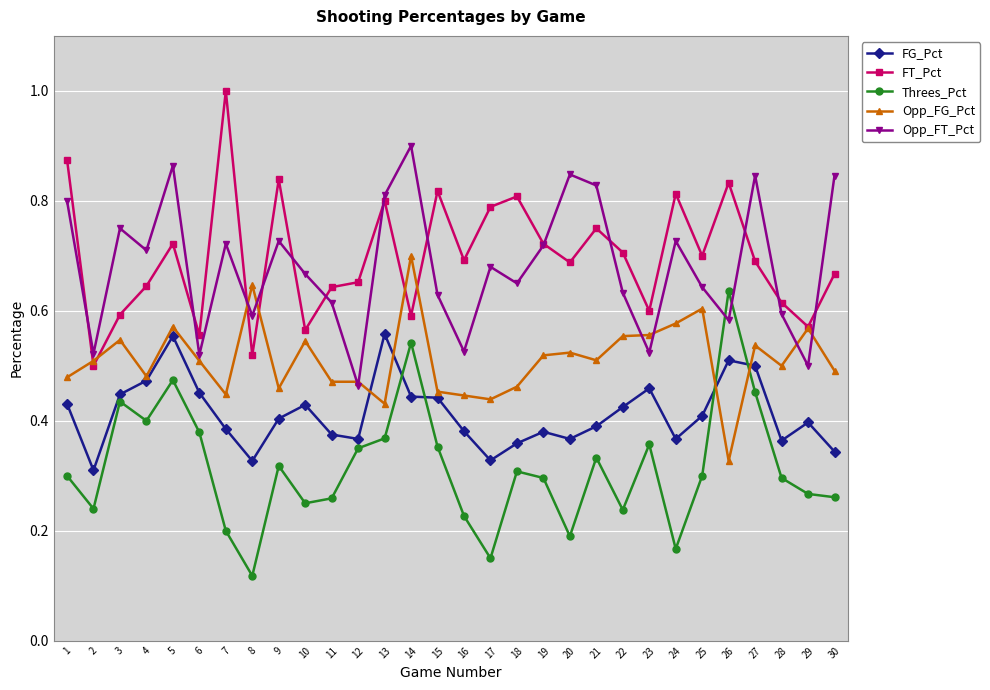

What is the total value across all series at 5?

3.2